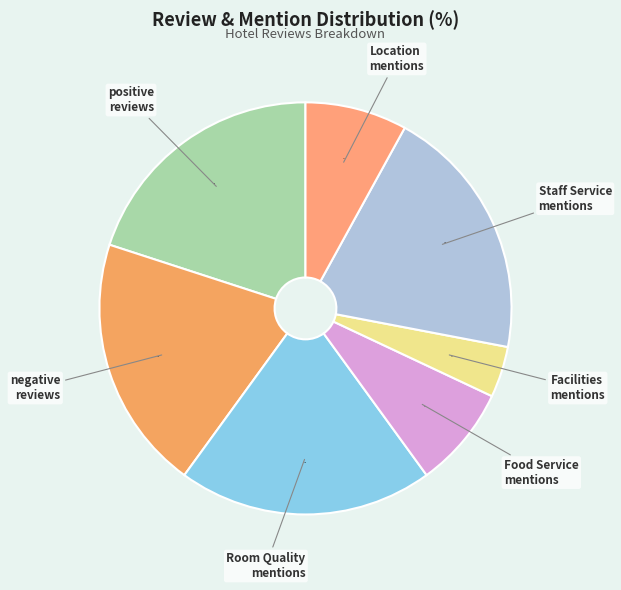

How many segments does this pie chart have?

7